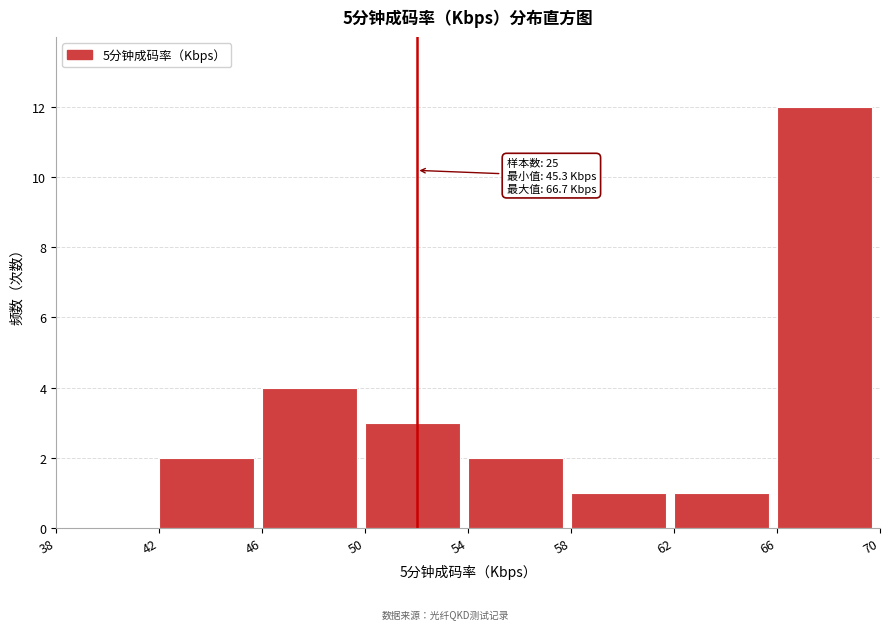

Which range on the x-axis has the tallest bar?

66 to 70